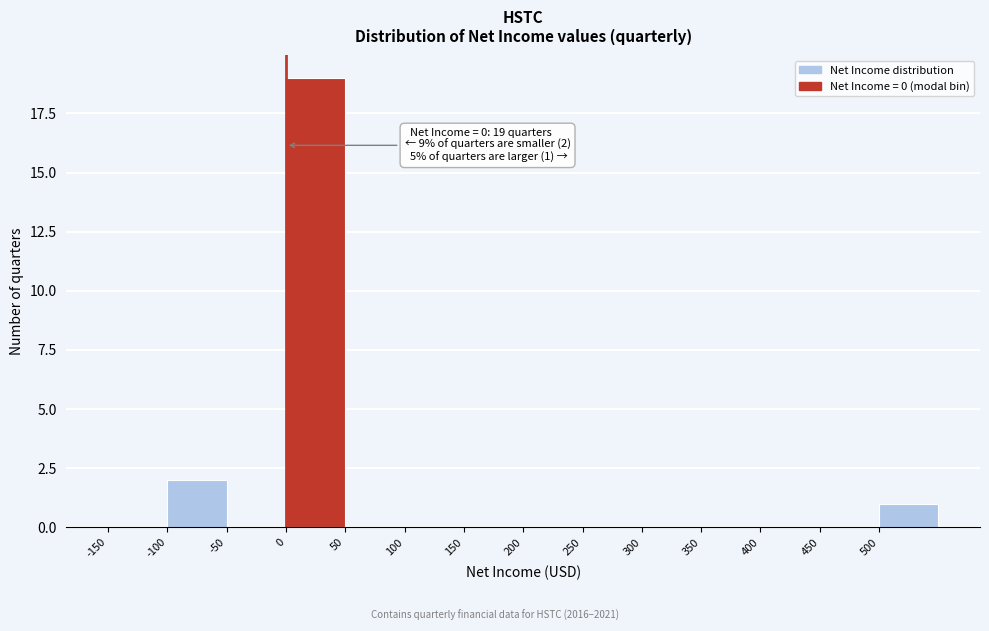

Which range on the x-axis has the tallest bar?

0 to 50